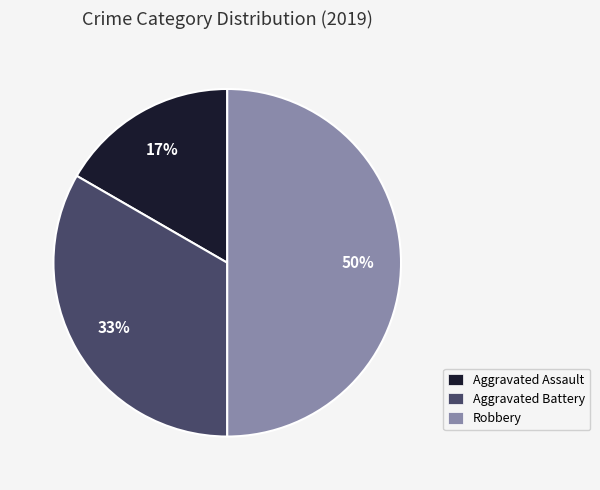

Combined, do Aggravated Battery and Robbery account for over 50%?

Yes